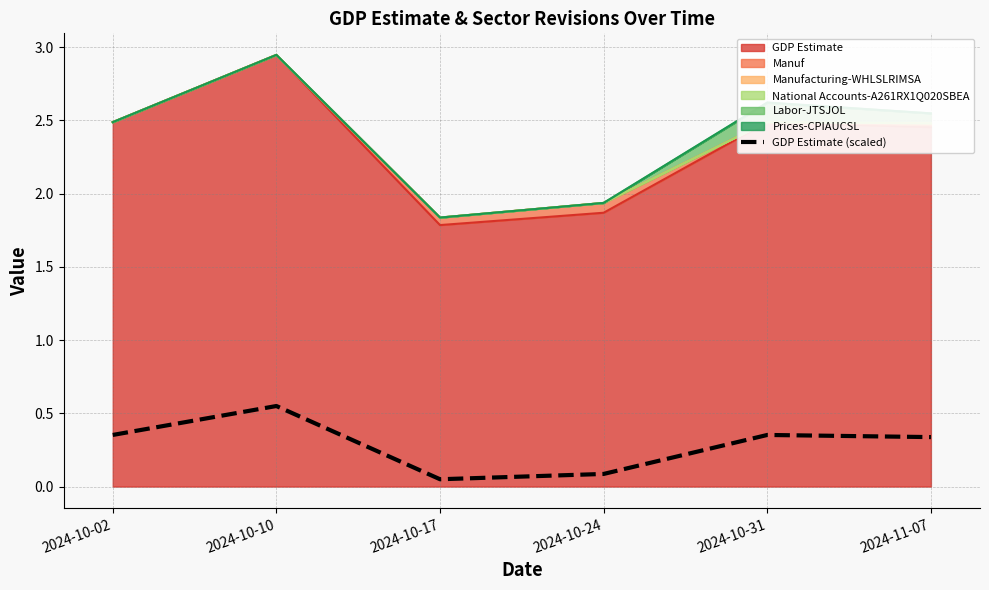

What is the sum of all values?

1.7